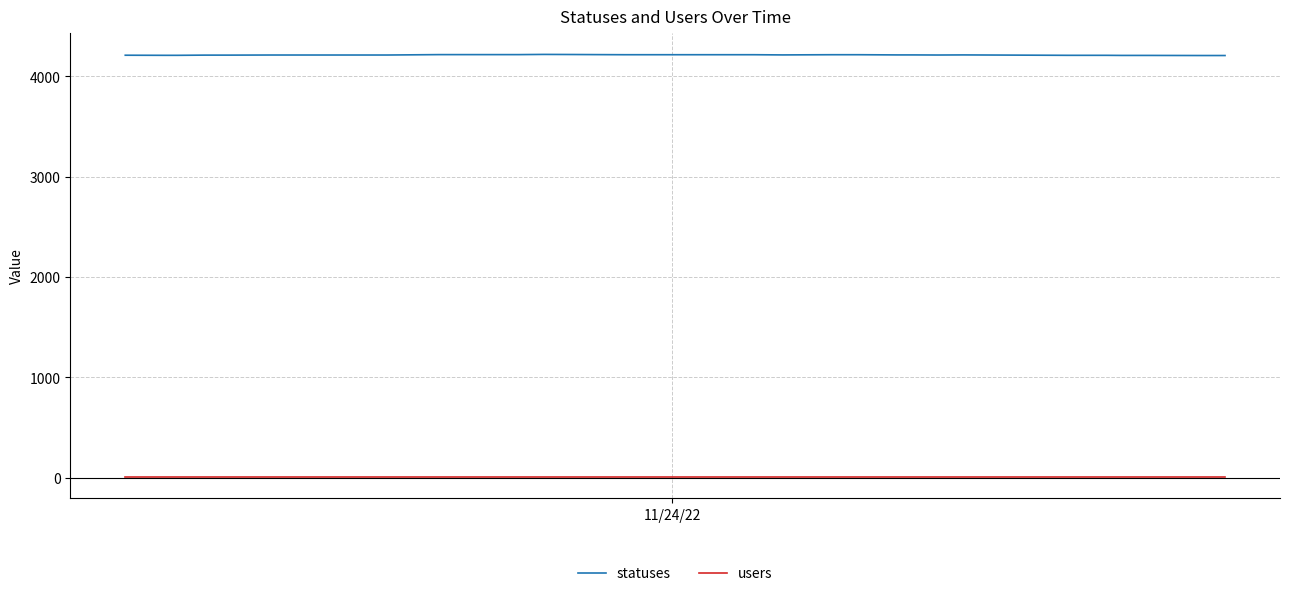

What is the minimum value for statuses?

4207